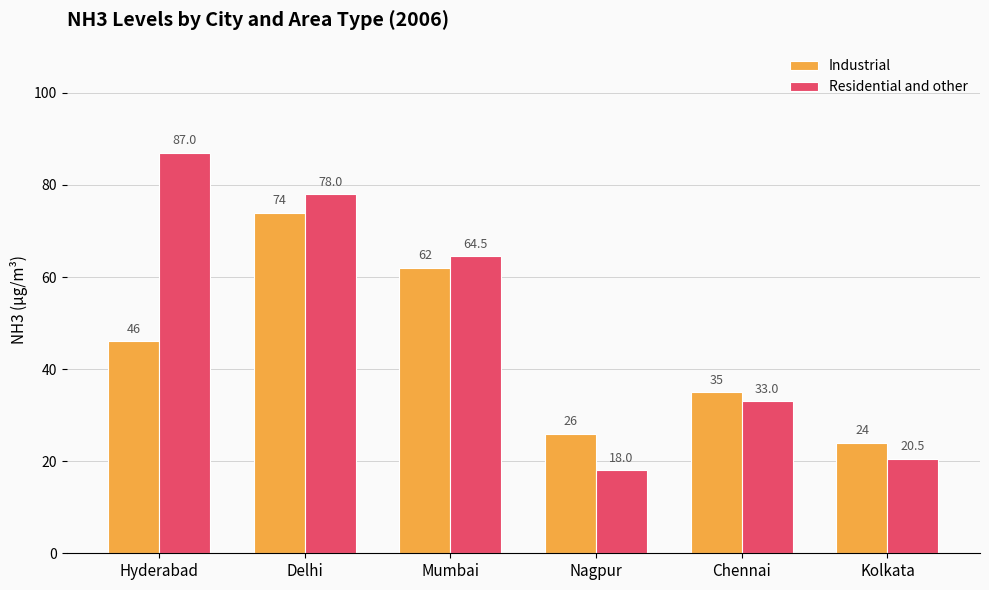

Which series has the largest range (max minus min)?

Residential and other